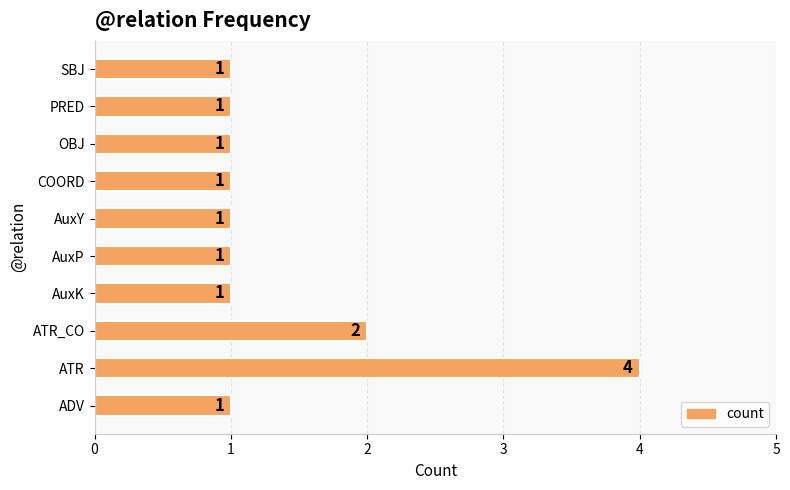

What is the greatest value displayed?

4